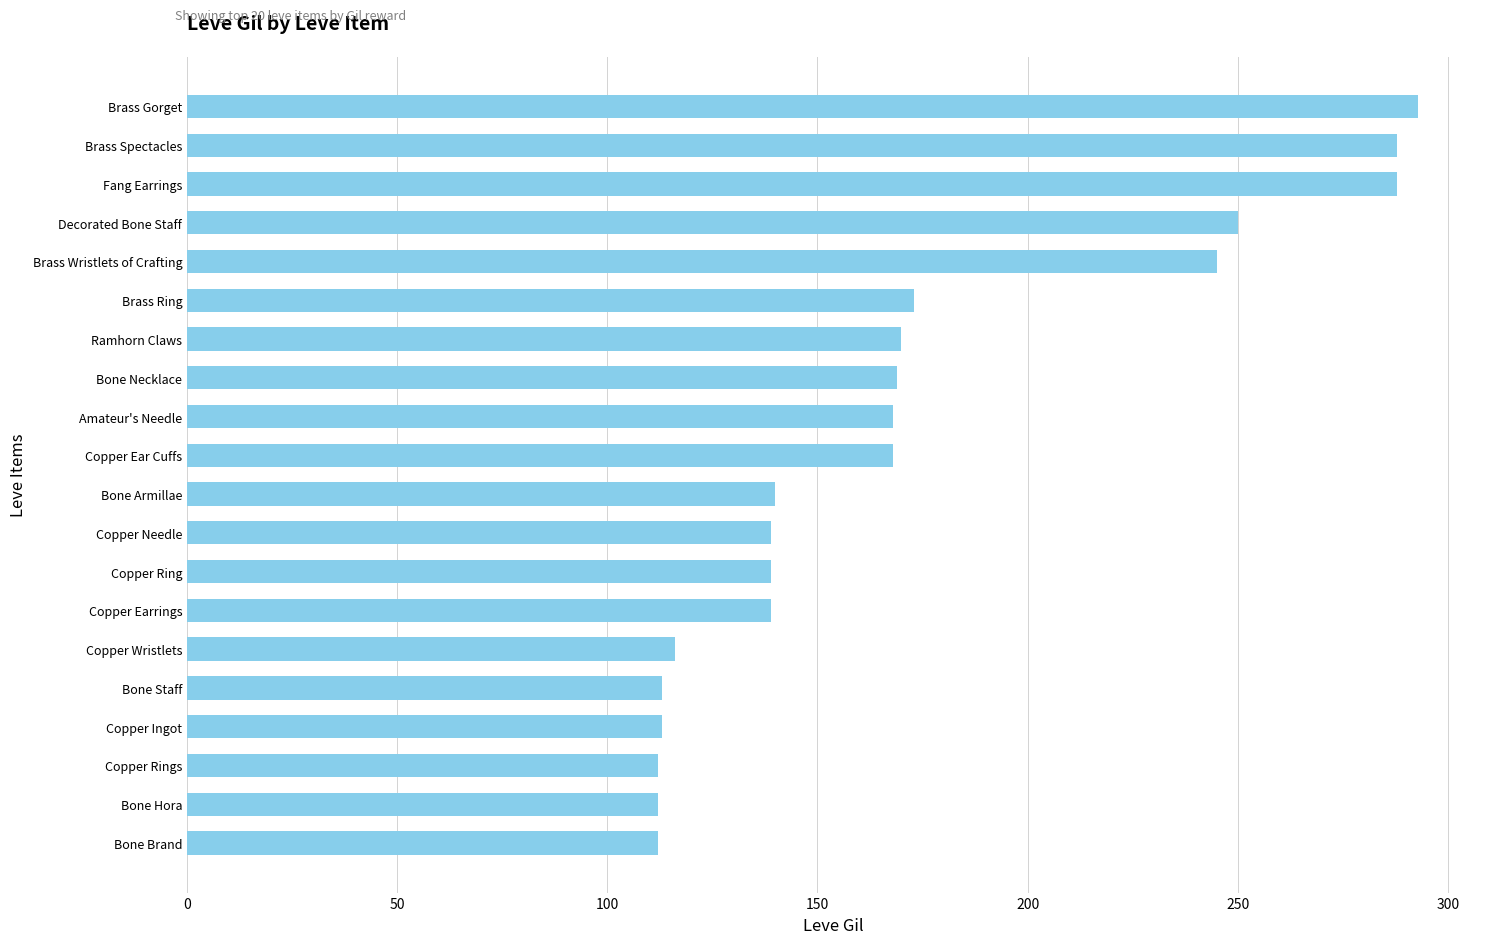

Which has a higher value, Copper Earrings or Bone Brand?

Copper Earrings